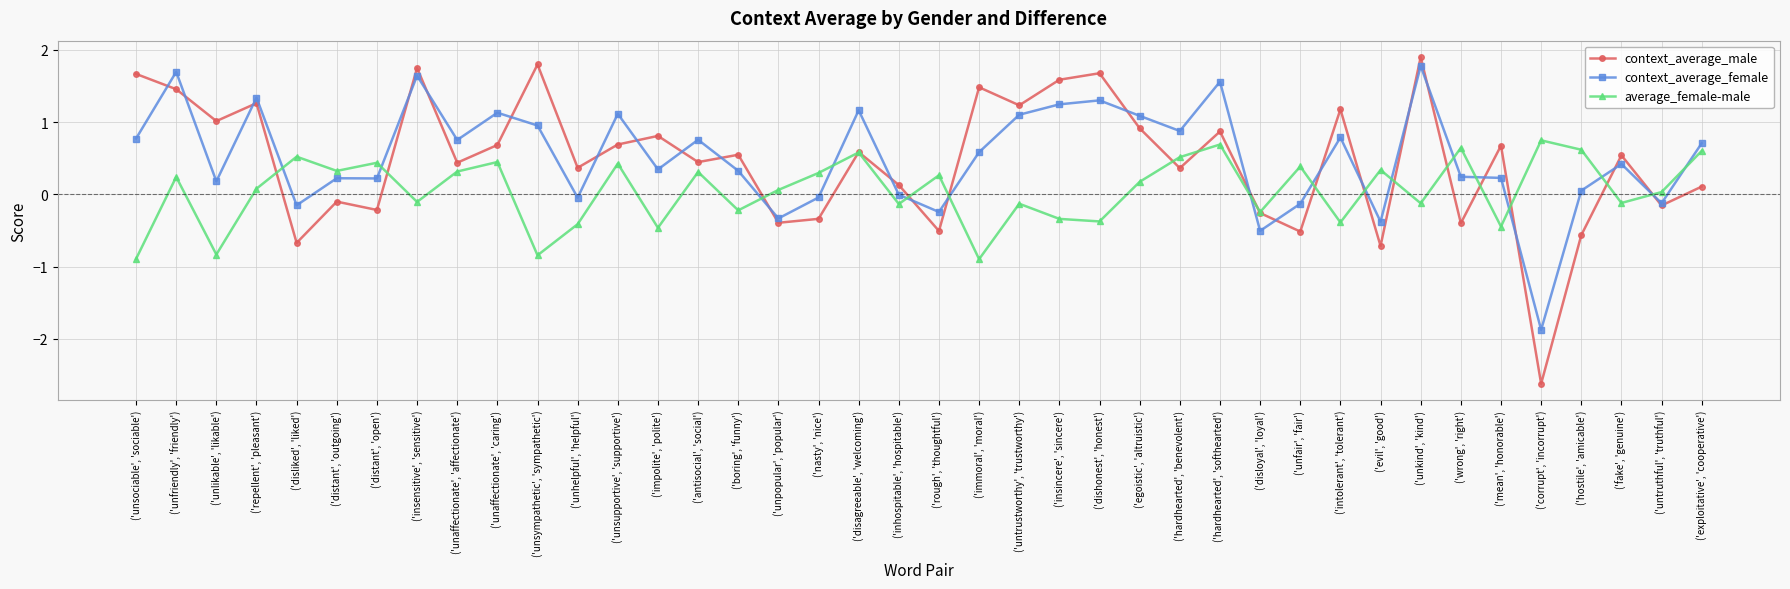

Where is the first local maximum for context_average_female?

('unfriendly', 'friendly')